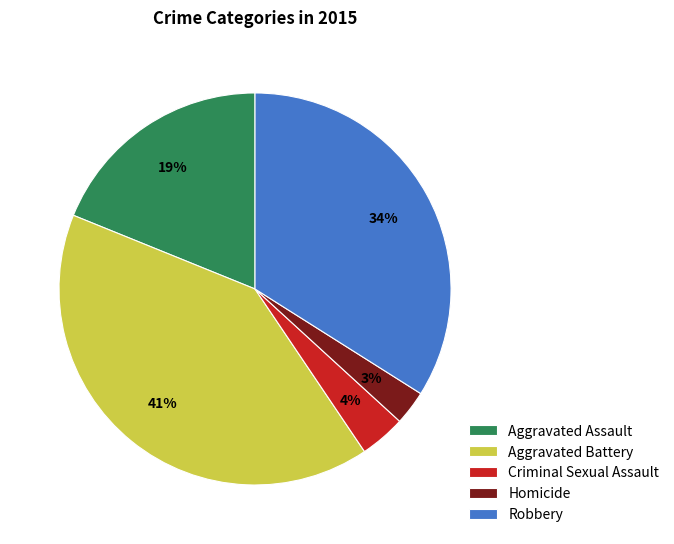

To the nearest percent, what percentage of the pie is Homicide?

3%